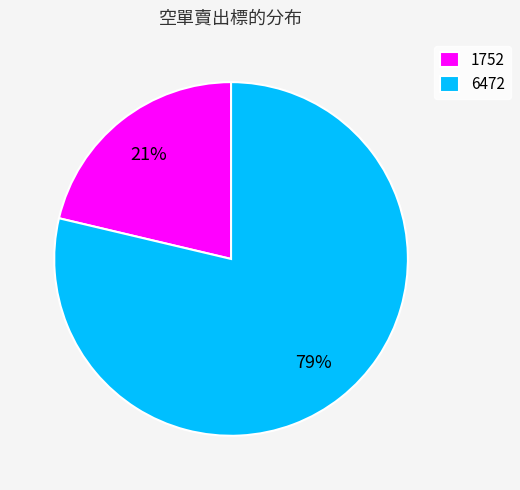

Is the sum of 6472 and 1752 greater than half?

Yes